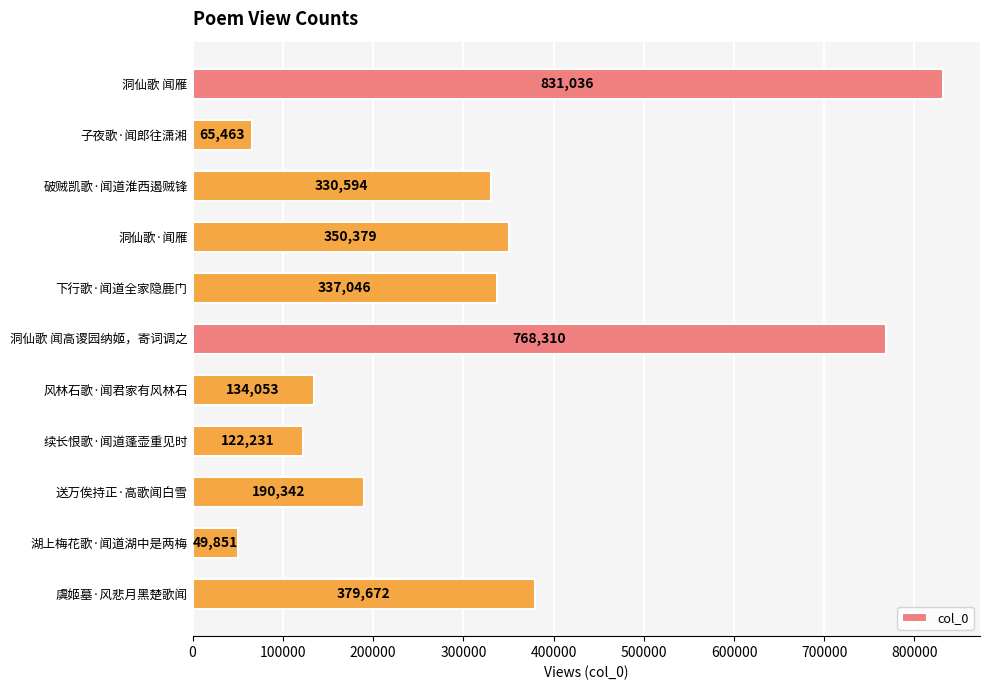

Rank the categories by value from lowest to highest.

湖上梅花歌·闻道湖中是两梅, 子夜歌·闻郎往潇湘, 续长恨歌·闻道蓬壶重见时, 风林石歌·闻君家有风林石, 送万俟持正·高歌闻白雪, 破贼凯歌·闻道淮西遏贼锋, 下行歌·闻道全家隐鹿门, 洞仙歌·闻雁, 虞姬墓·风悲月黑楚歌闻, 洞仙歌 闻高谡园纳姬，寄词调之, 洞仙歌 闻雁